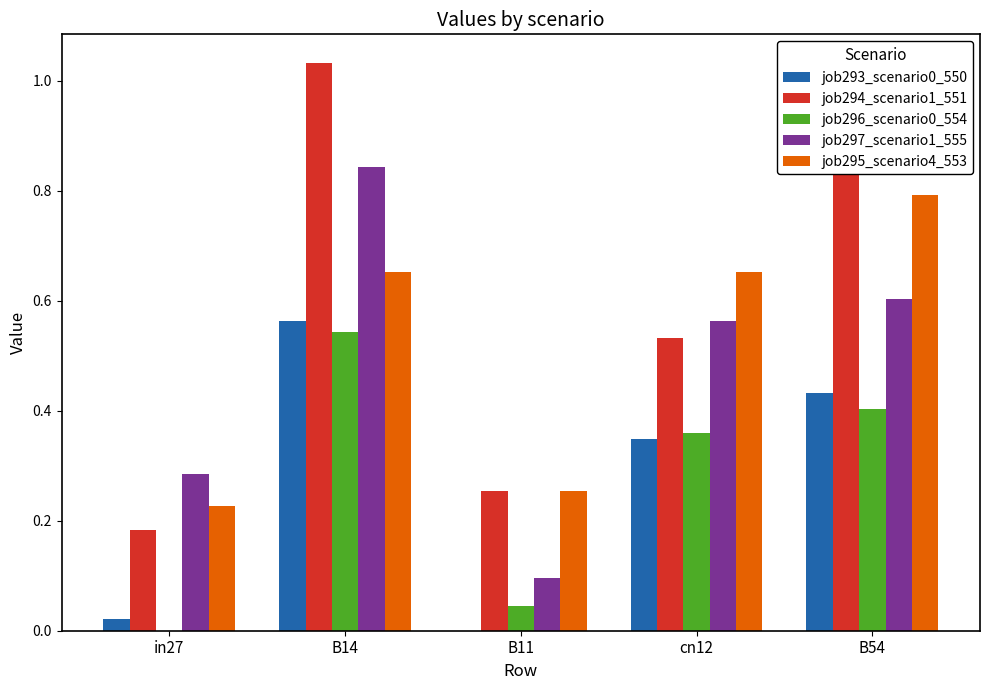

Which series has the largest total across all categories?

job294_scenario1_551